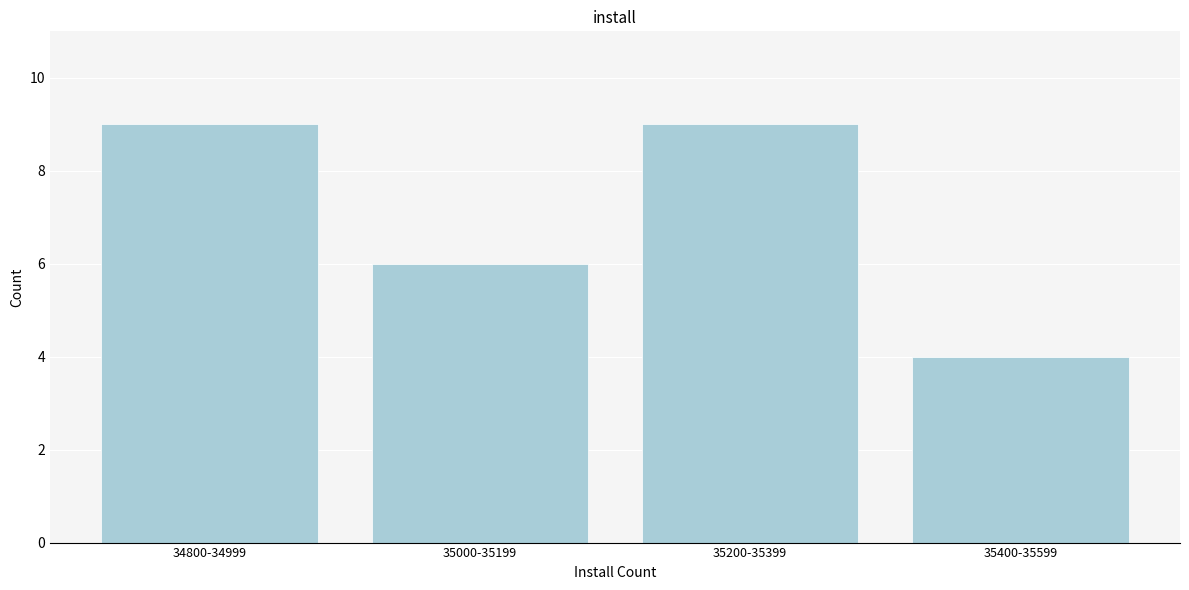

Reading left to right, transcribe all the data shown in this chart.

34800-34999=9	35000-35199=6	35200-35399=9	35400-35599=4